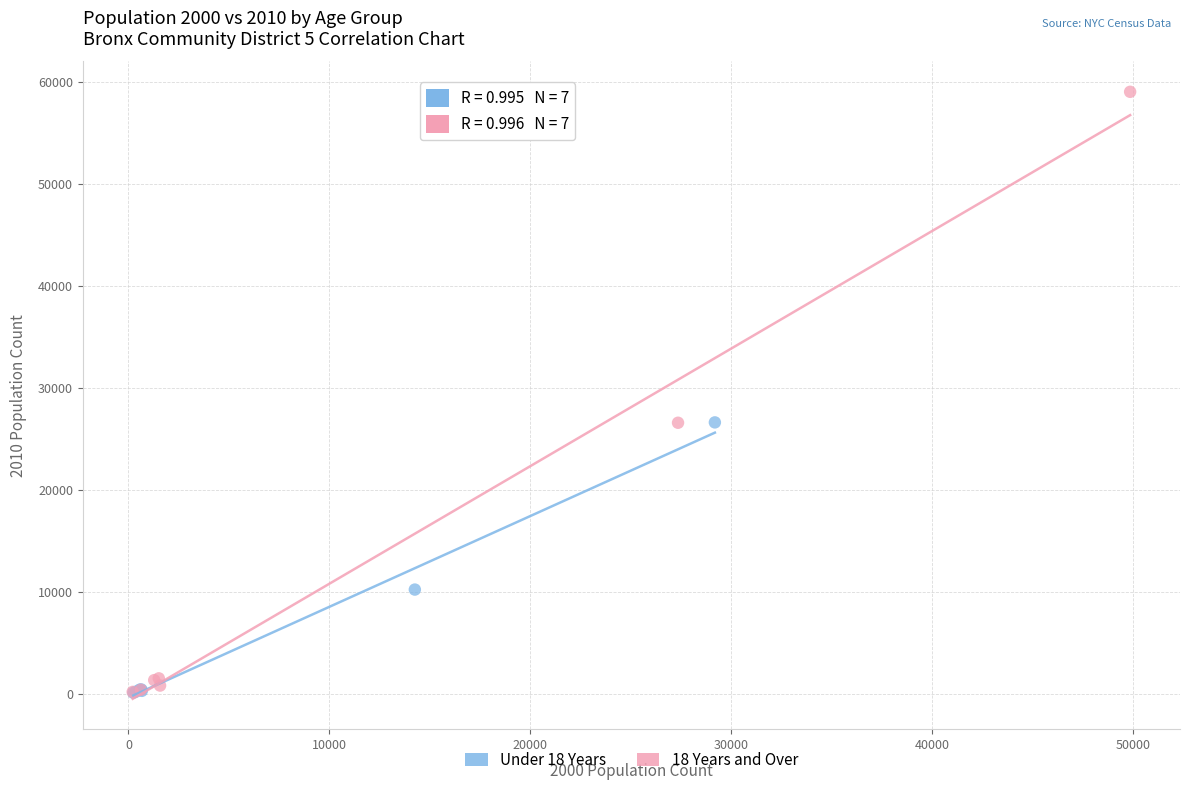

What are all the series names shown in the legend?

Under 18 Years, 18 Years and Over